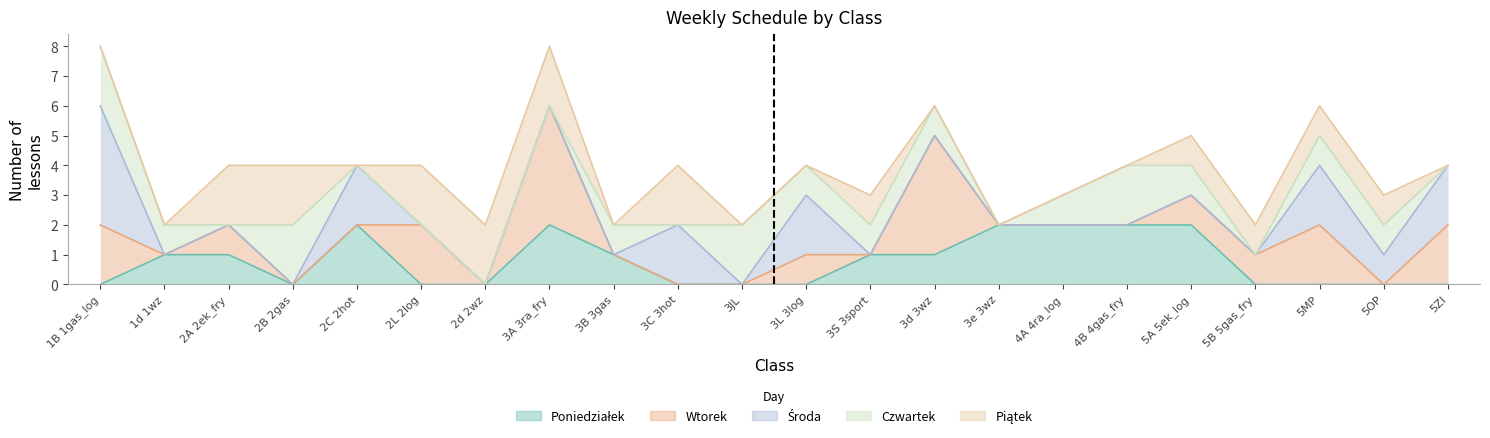

Reading left to right, list all the values displayed in this chart.

Poniedziałek: 0	1	1	0	2	0	0	2	1	0	0	0	1	1	2	2	2	2	0	0	0	0
Wtorek: 2	0	1	0	0	2	0	4	0	0	0	1	0	4	0	0	0	1	1	2	0	2
Środa: 4	0	0	0	2	0	0	0	0	2	0	2	0	0	0	0	0	0	0	2	1	2
Czwartek: 2	1	0	2	0	0	0	0	1	0	2	1	1	1	0	1	2	1	0	1	1	0
Piątek: 0	0	2	2	0	2	2	2	0	2	0	0	1	0	0	0	0	1	1	1	1	0